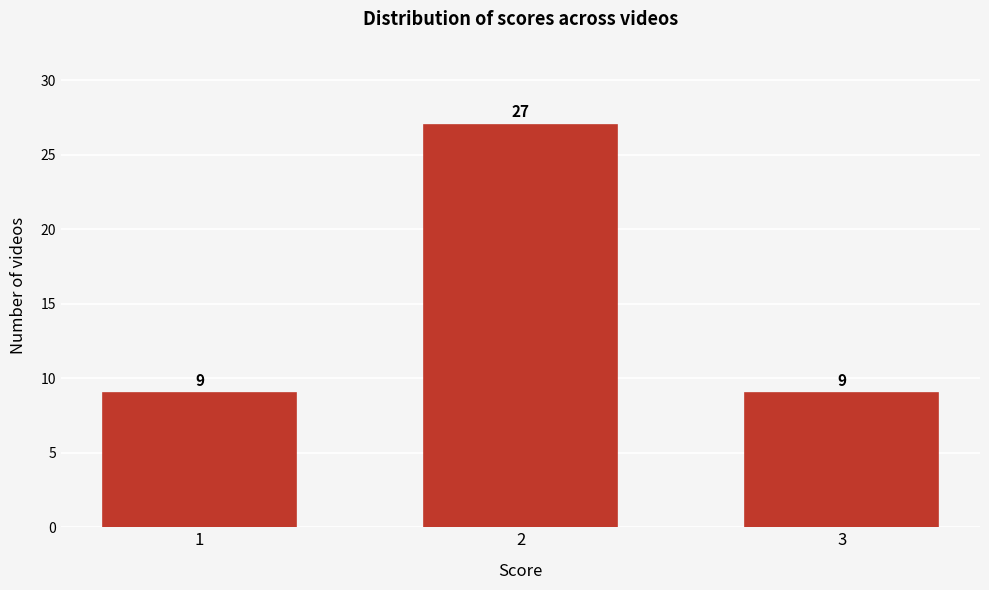

Reading left to right, list all the values displayed in this chart.

9	27	9